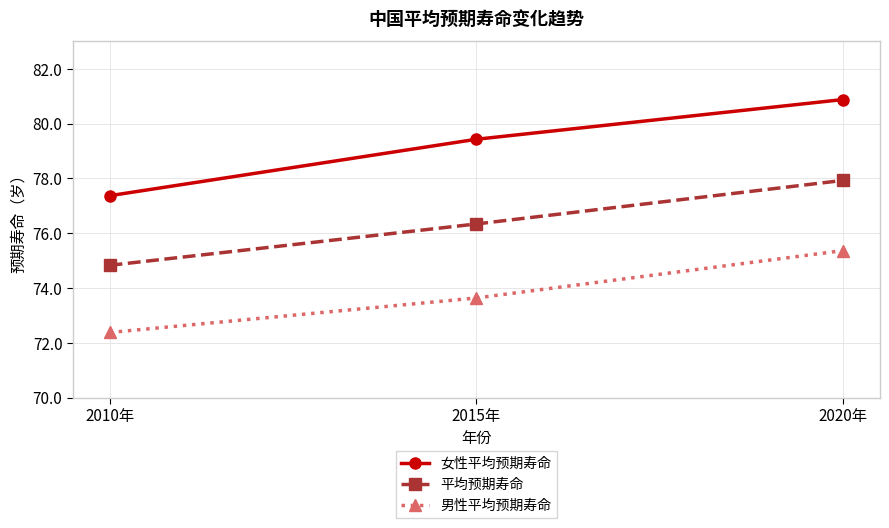

Reading left to right, transcribe all the data shown in this chart.

女性平均预期寿命: 77.4	79.4	80.9
平均预期寿命: 74.8	76.3	77.9
男性平均预期寿命: 72.4	73.6	75.4